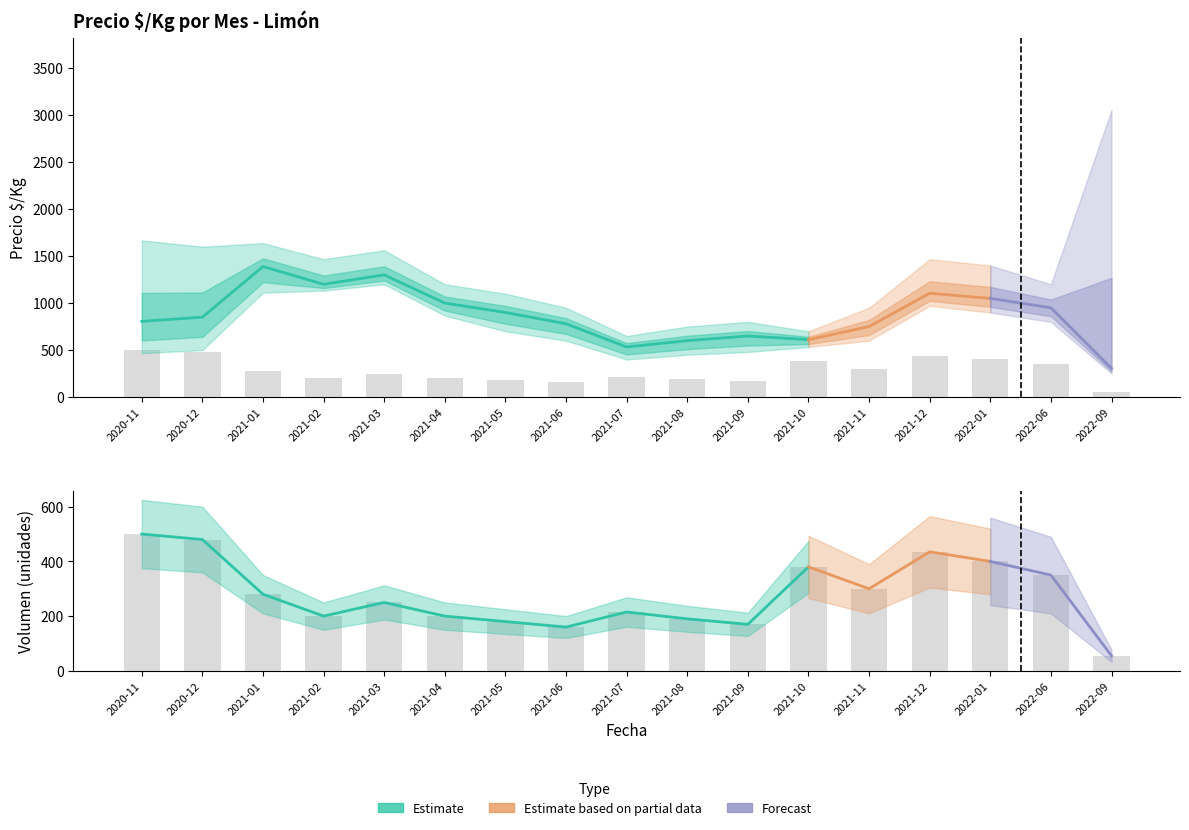

Reading left to right, what are all the values shown in this chart?

2020-11=500	2020-12=480	2021-01=280	2021-02=200	2021-03=250	2021-04=200	2021-05=180	2021-06=160	2021-07=215	2021-08=190	2021-09=170	2021-10=380	2021-11=300	2021-12=435	2022-01=400	2022-06=350	2022-09=55